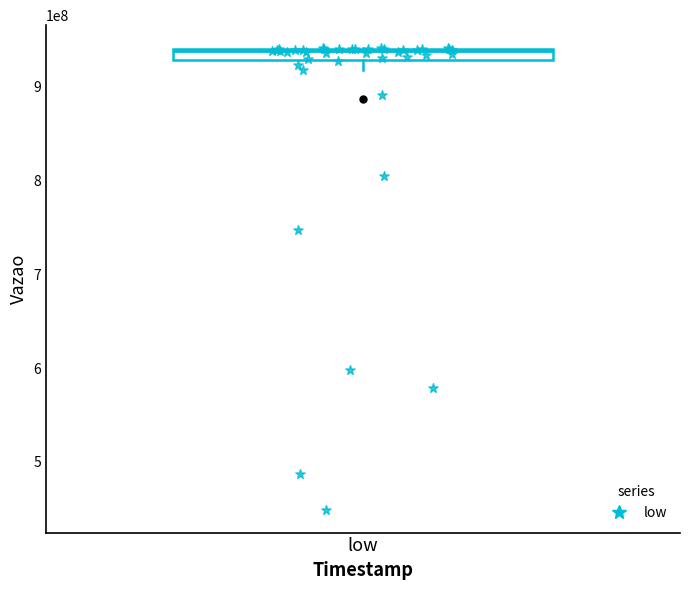

What Y value in the scatter plot is closest to 695246001?

747794516